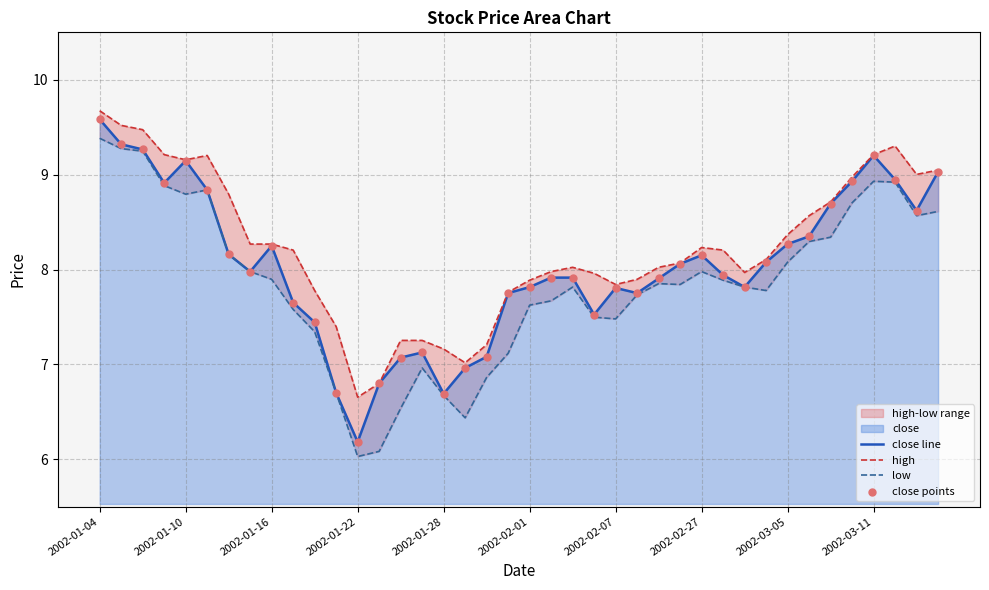

Which series has the largest total across all categories?

high